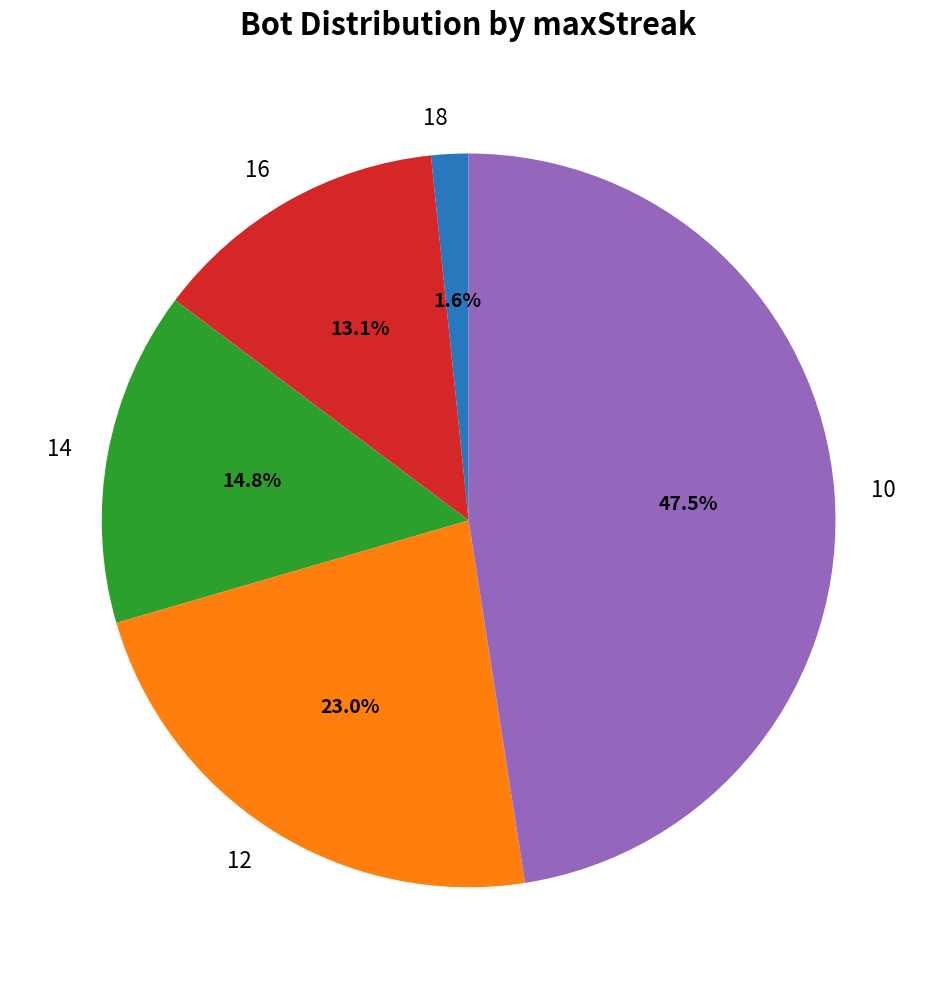

Is it true that 14 is 20% of the pie?

False